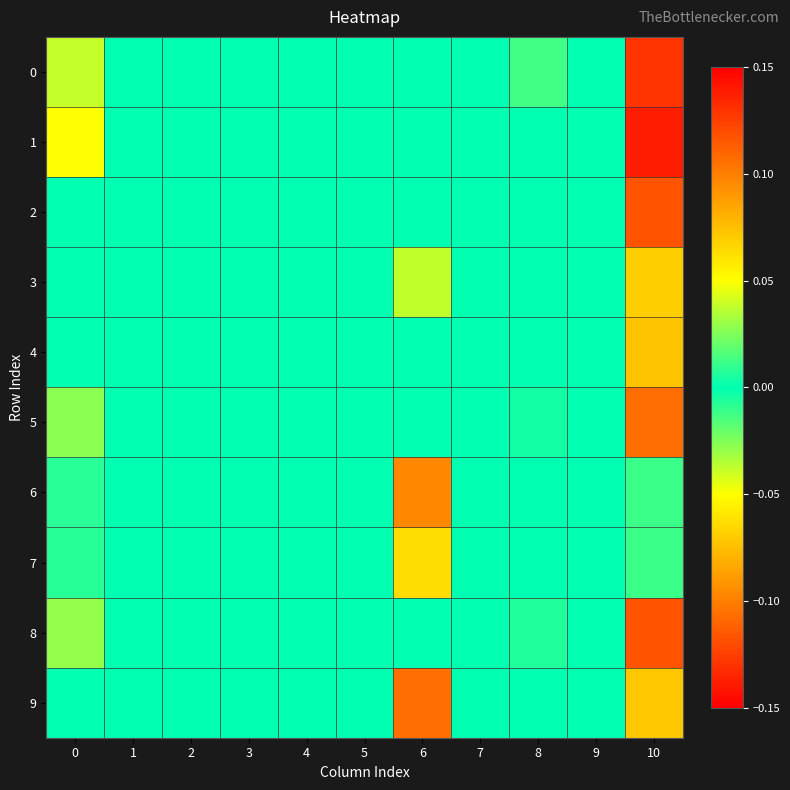

Reading left to right, transcribe all the data shown in this chart.

0: 0=0.0	1=0.0	2=0.0	3=0.0	4=0.0	5=0.0	6=0.0	7=0.0	8=-0.0	9=0.0	10=0.1
1: 0=0.0	1=0.0	2=0.0	3=0.0	4=0.0	5=0.0	6=0.0	7=0.0	8=0.0	9=0.0	10=0.1
2: 0=0.0	1=0.0	2=0.0	3=0.0	4=0.0	5=0.0	6=0.0	7=0.0	8=0.0	9=0.0	10=0.1
3: 0=0.0	1=0.0	2=0.0	3=0.0	4=0.0	5=0.0	6=-0.0	7=0.0	8=0.0	9=0.0	10=0.1
4: 0=0.0	1=0.0	2=0.0	3=0.0	4=0.0	5=0.0	6=0.0	7=0.0	8=0.0	9=0.0	10=0.1
5: 0=0.0	1=0.0	2=0.0	3=0.0	4=0.0	5=0.0	6=0.0	7=0.0	8=-0.0	9=0.0	10=0.1
6: 0=0.0	1=0.0	2=0.0	3=0.0	4=0.0	5=0.0	6=-0.1	7=0.0	8=0.0	9=0.0	10=-0.0
7: 0=0.0	1=0.0	2=0.0	3=0.0	4=0.0	5=0.0	6=-0.1	7=0.0	8=0.0	9=0.0	10=0.0
8: 0=0.0	1=0.0	2=0.0	3=0.0	4=0.0	5=0.0	6=0.0	7=0.0	8=-0.0	9=0.0	10=0.1
9: 0=0.0	1=0.0	2=0.0	3=0.0	4=0.0	5=0.0	6=-0.1	7=0.0	8=0.0	9=0.0	10=-0.1